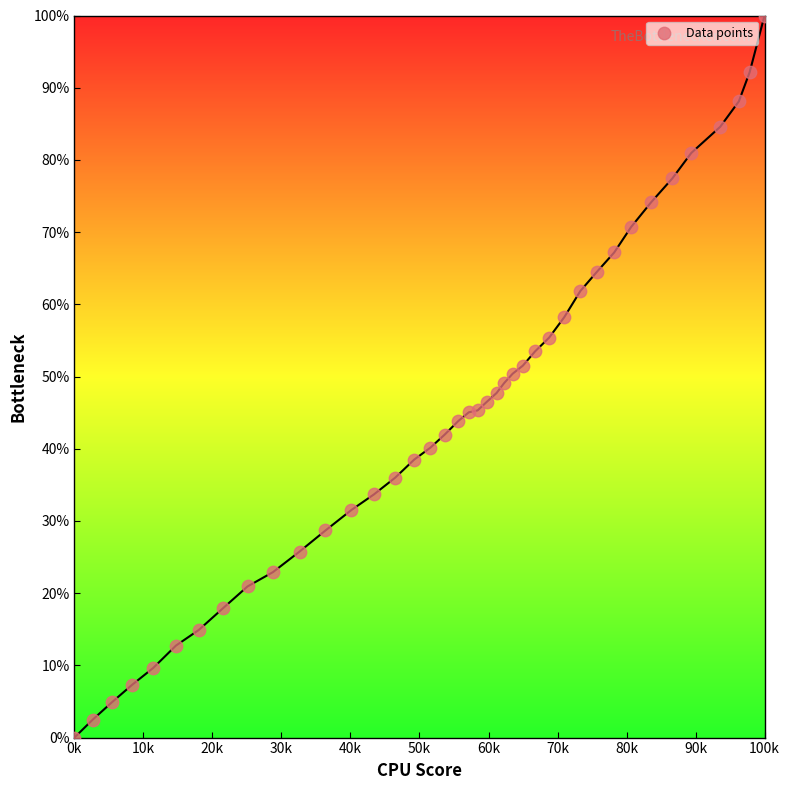

What is the range of X values (max minus min)?

100000.0